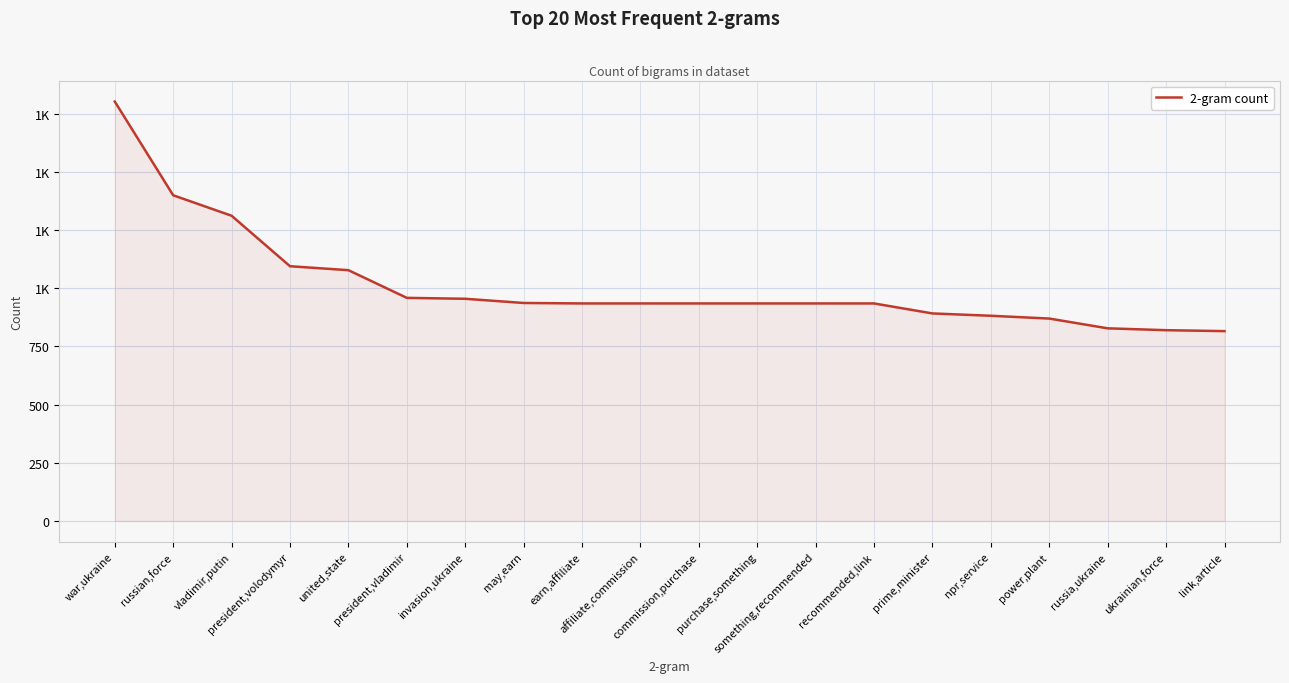

What is the label of the 4th point from the left?

president,volodymyr